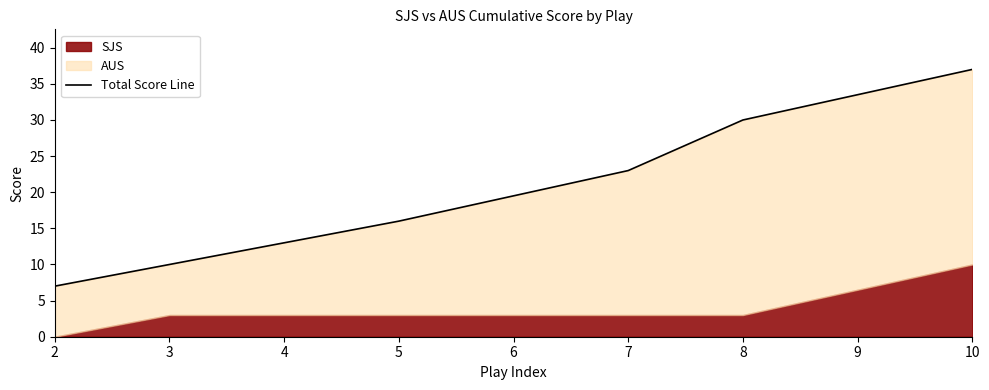

What is the difference between the second highest and minimum values?

23